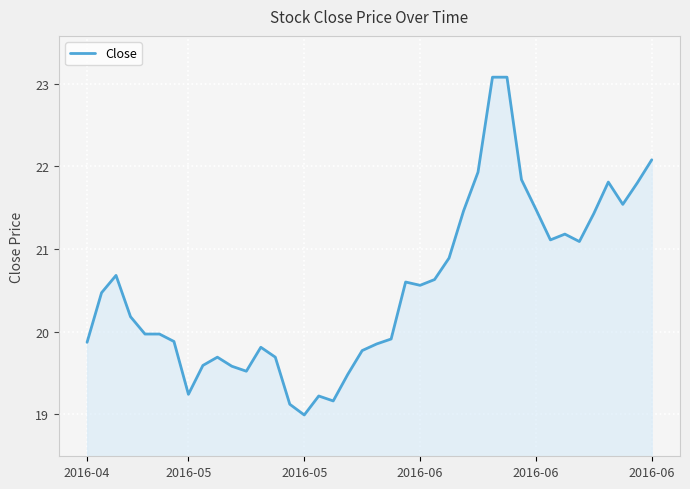

What is the greatest value displayed?

23.1